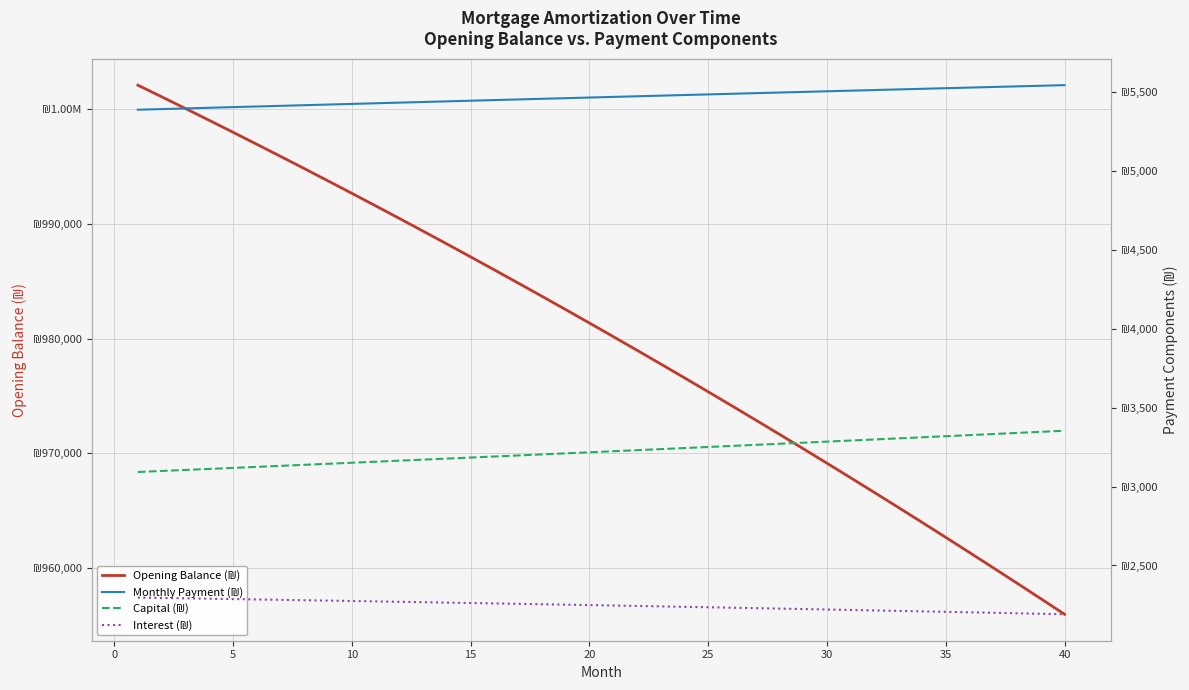

Does the chart display data point markers on the line(s)?

No